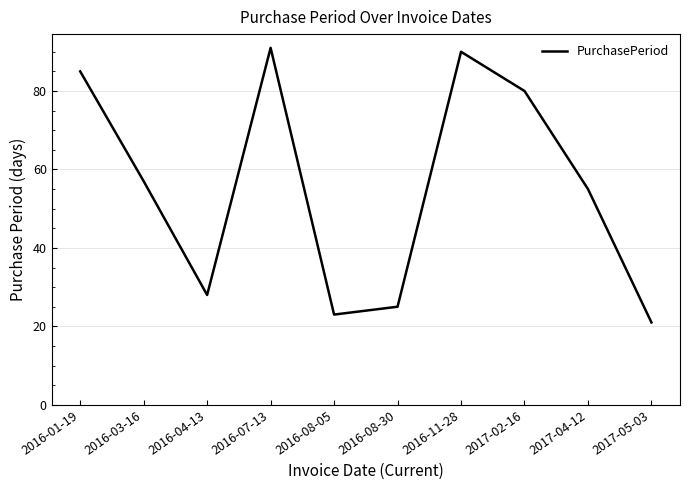

Between 2017-05-03 and 2016-01-19, which is larger?

2016-01-19